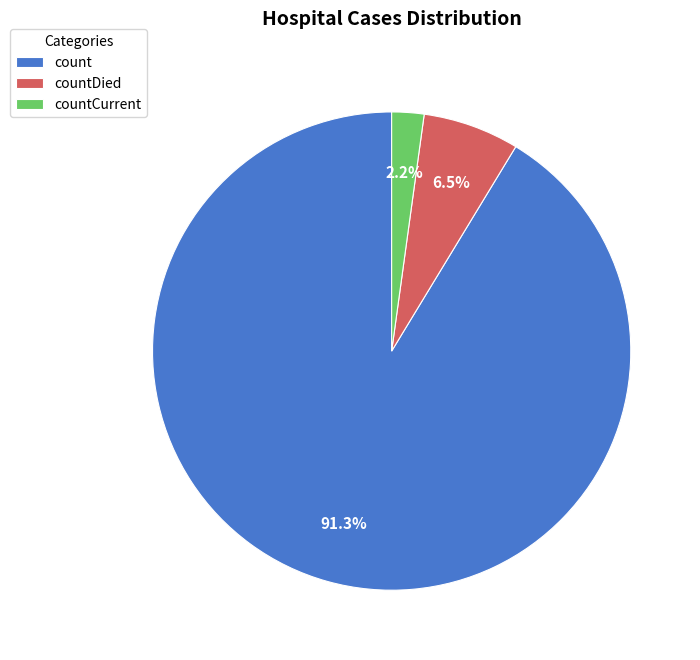

Which category has the smallest portion of the pie?

countCurrent